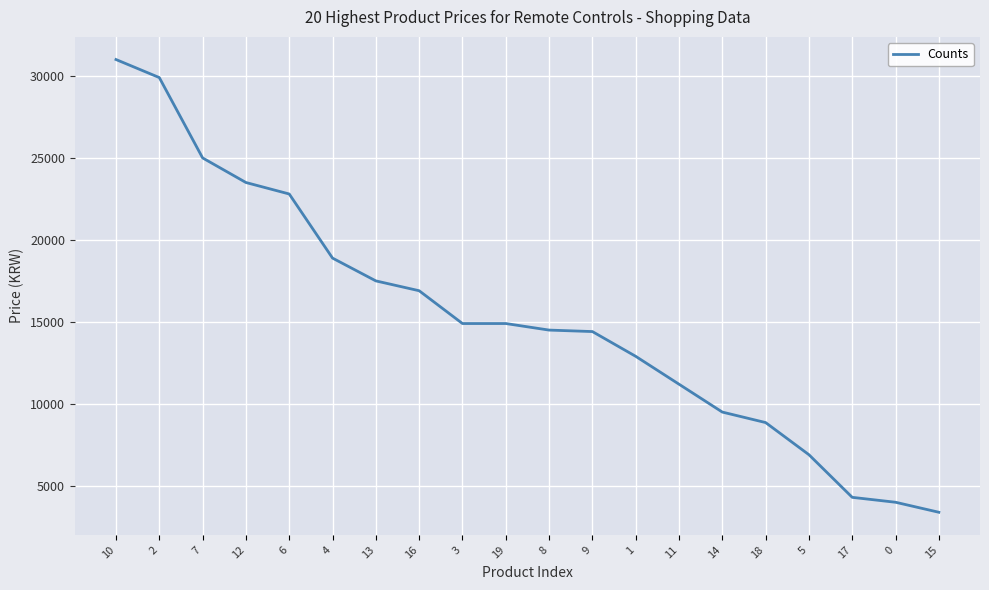

What is the difference between the values at 0 and 19?

10900